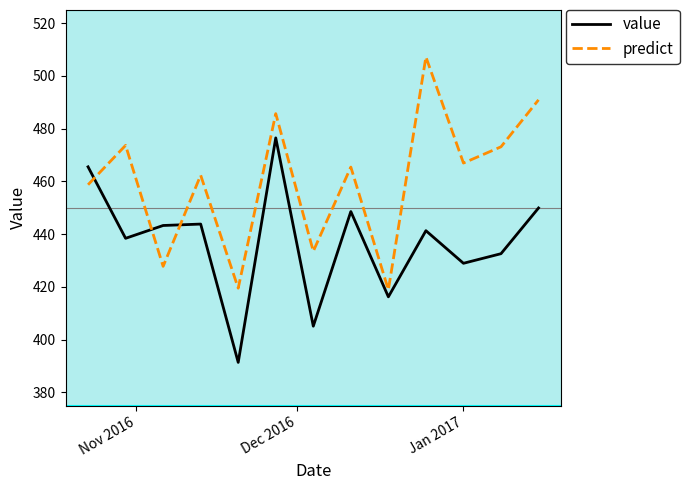

After their last crossing, which series has the higher values: value or predict?

predict